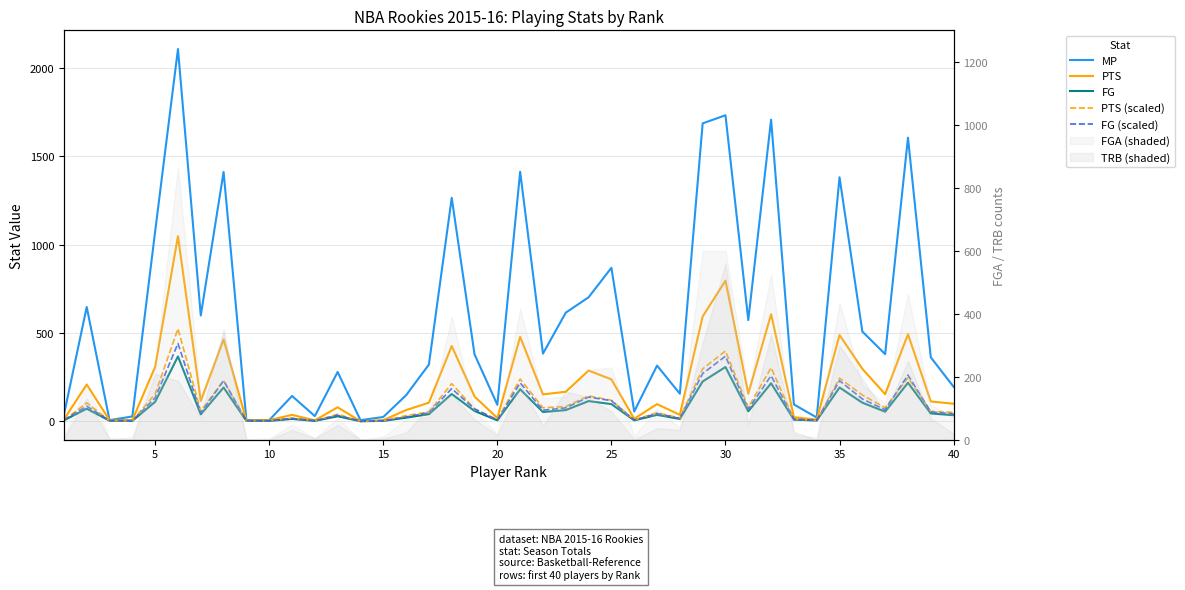

How many lines are shown in the chart?

5